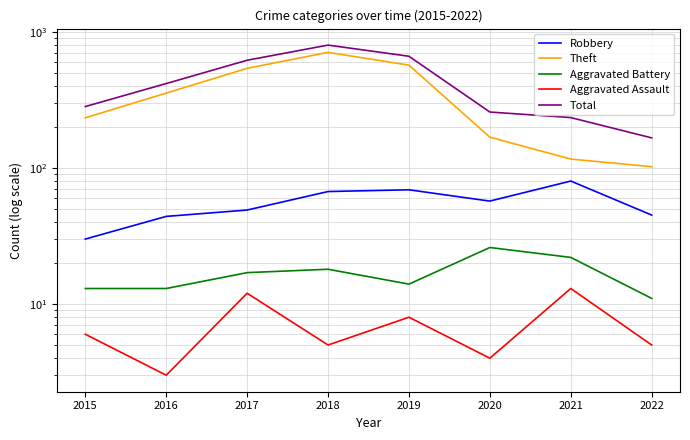

At which label does Total reach its minimum?

2022